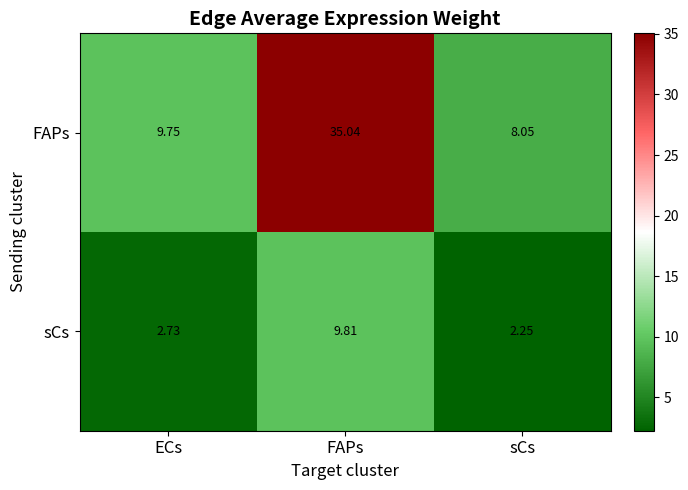

At FAPs, list the series in order from largest to smallest.

FAPs, sCs